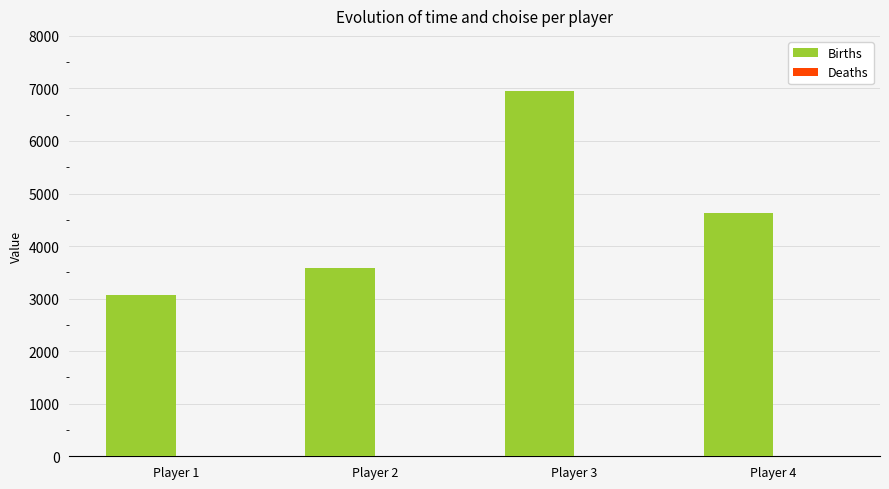

Which label corresponds to the largest value in the chart?

Player 3